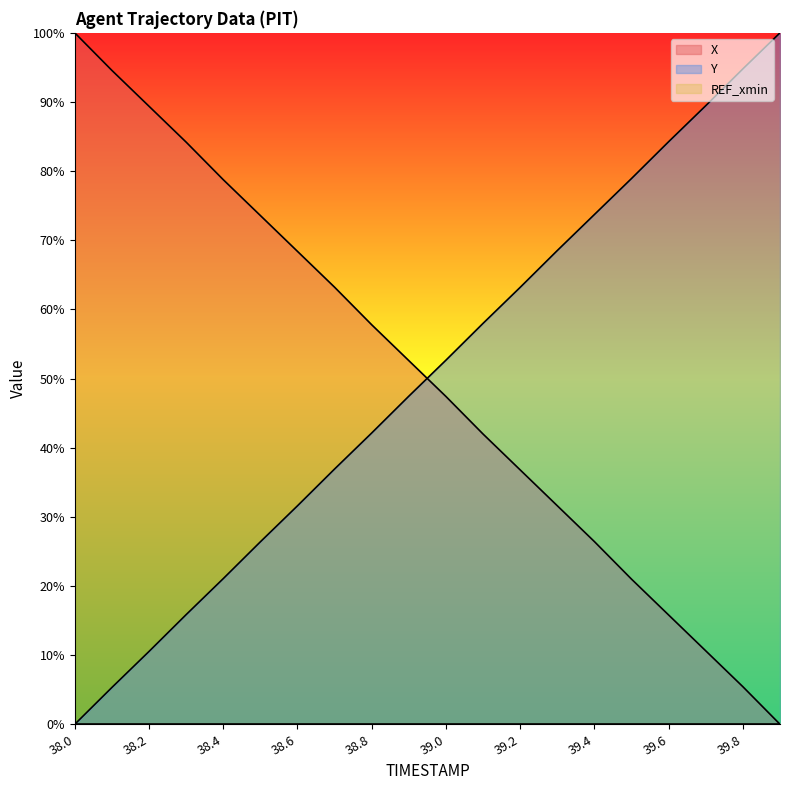

At how many categories does at least one series exceed 35?

20